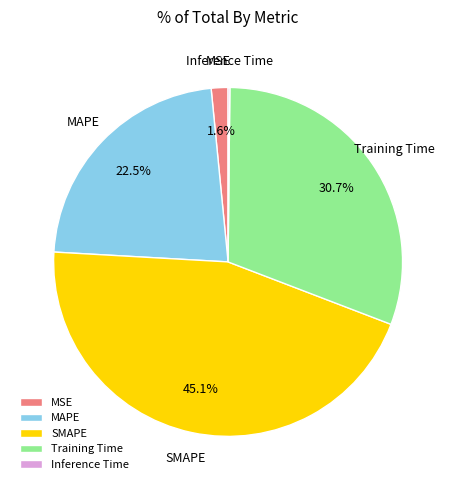

Combined, do SMAPE and MSE account for over 50%?

No